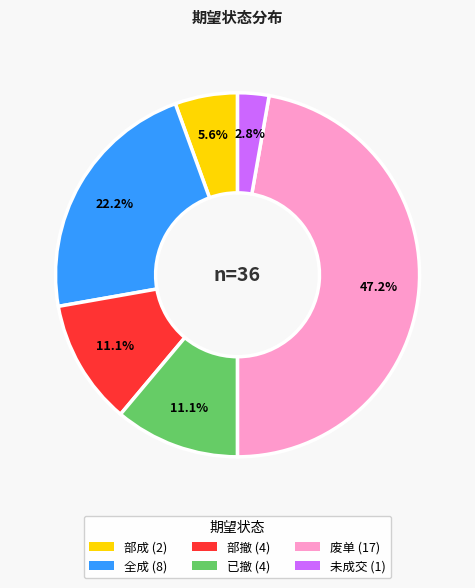

Is there any slice that represents more than half of the pie?

No